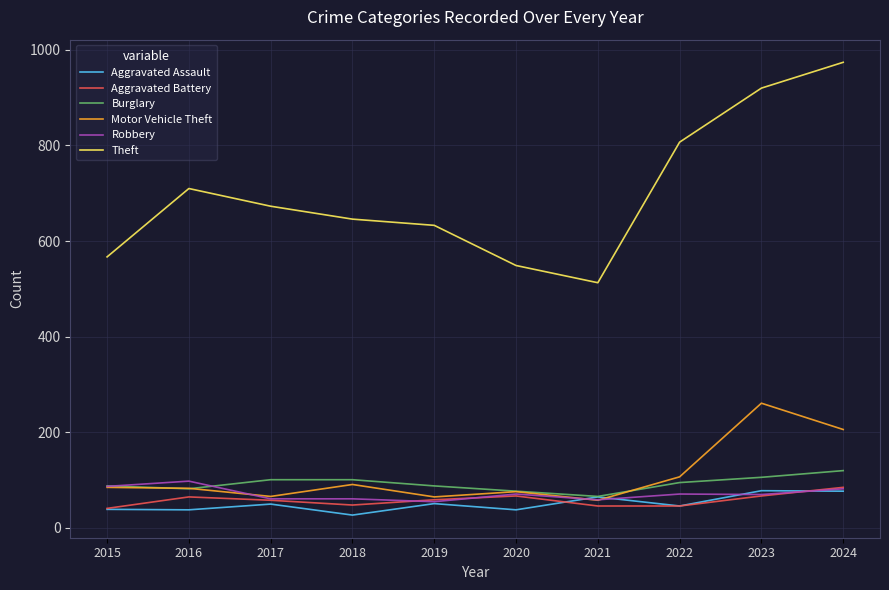

What is the greatest value displayed?

974